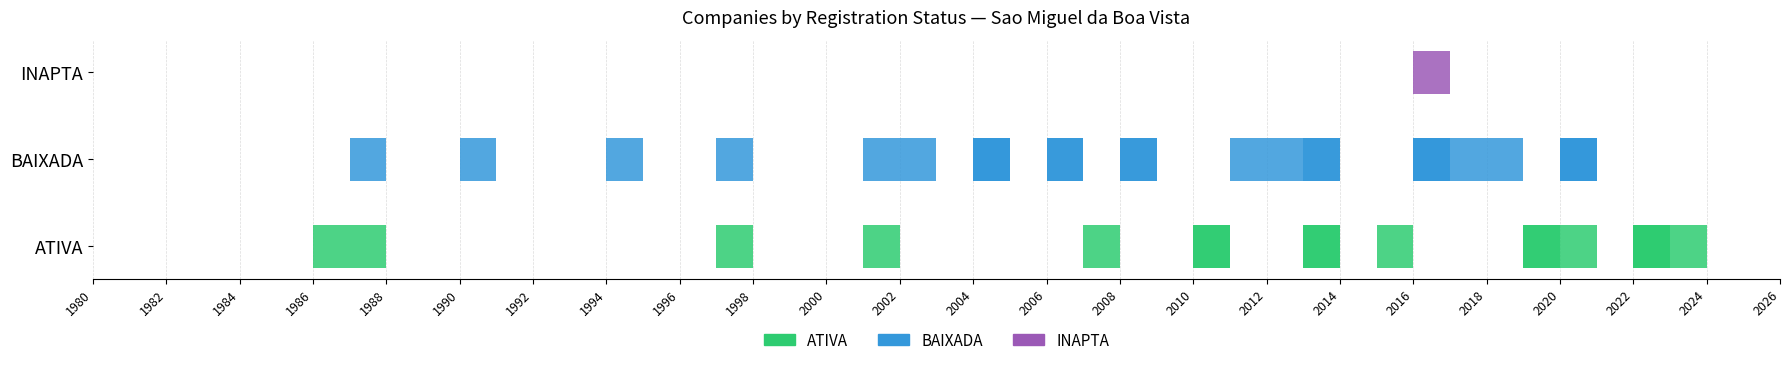

Count the number of categories in the chart.

3